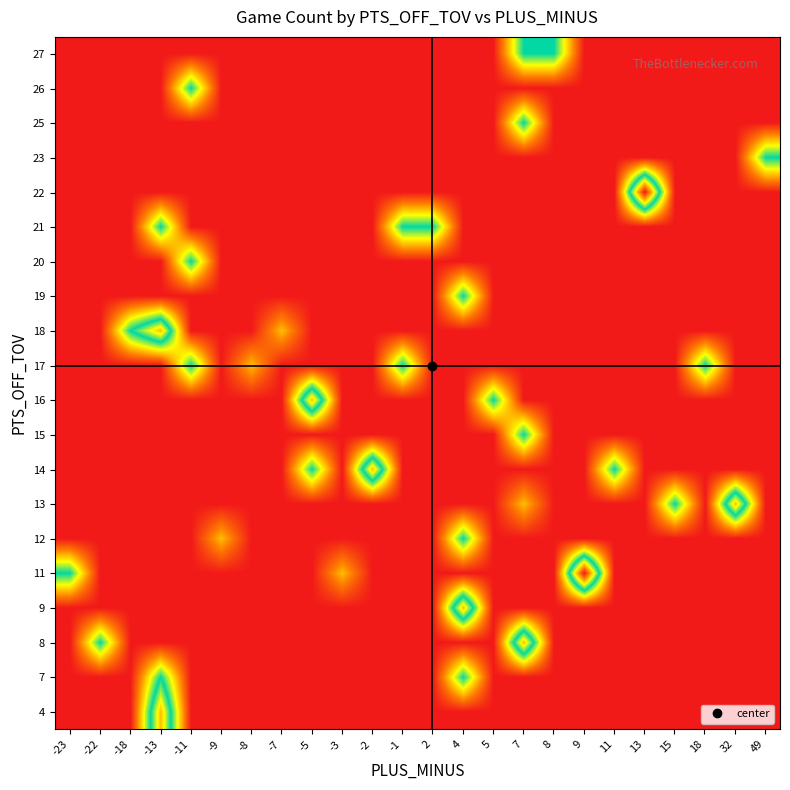

At how many categories does at least one series exceed 1?

20